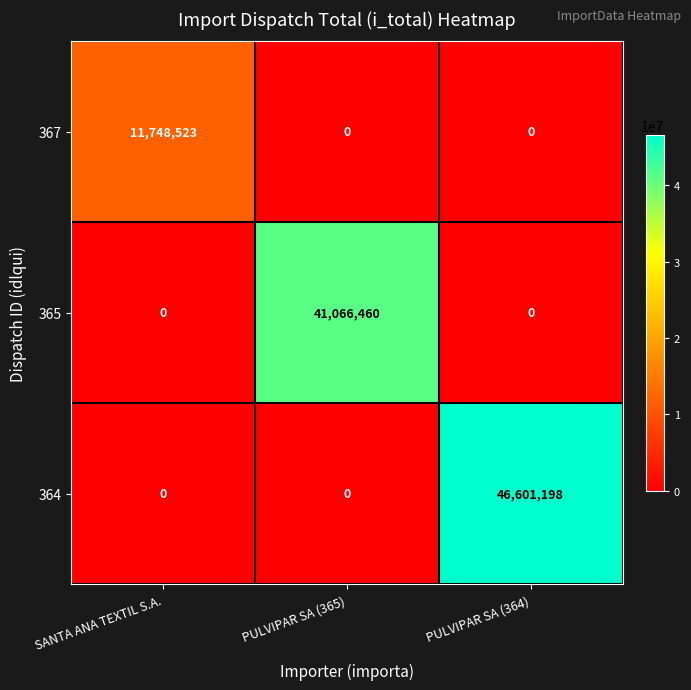

How many 367 values are between 0 and 11748523?

3